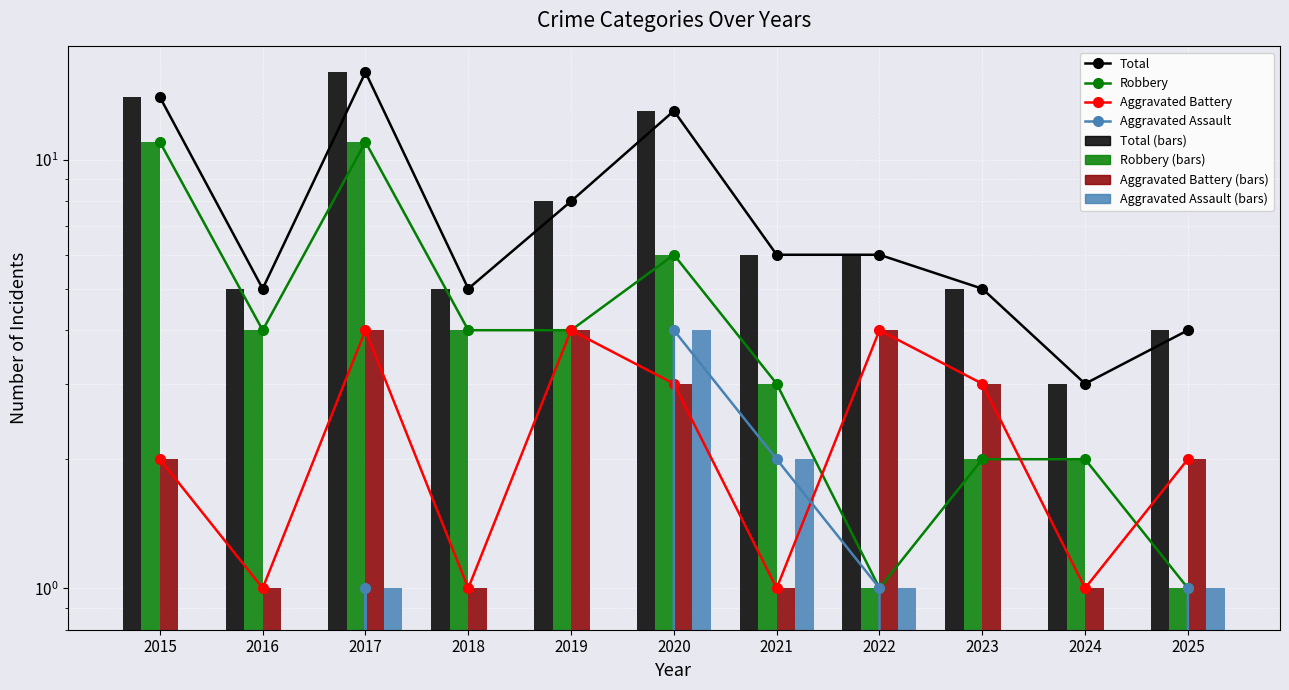

What is the maximum value shown in the chart?

16